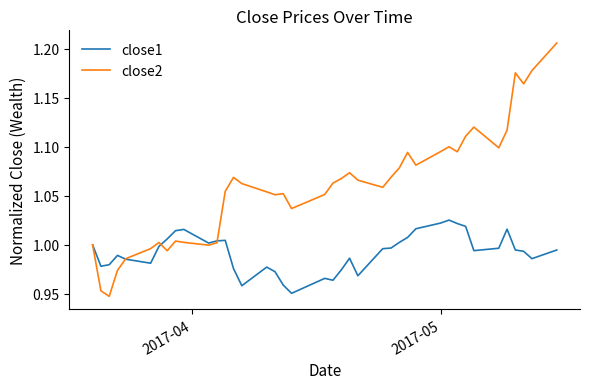

True or false: close2 has more than 1 interior local peaks.

True